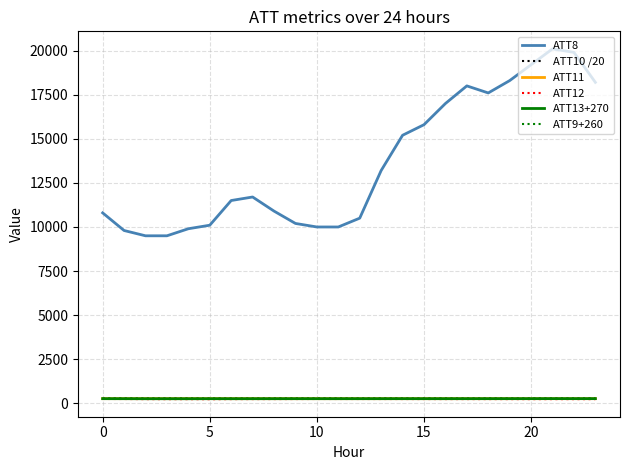

What is the smallest value displayed?

234.5